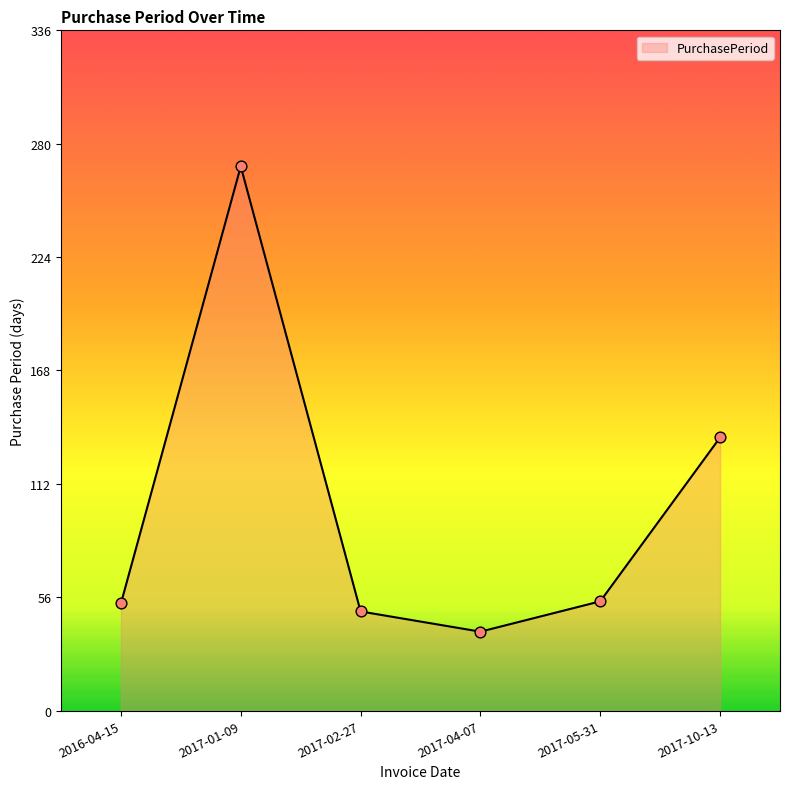

What is the change in value from 2017-02-27 to 2017-04-07?

-10